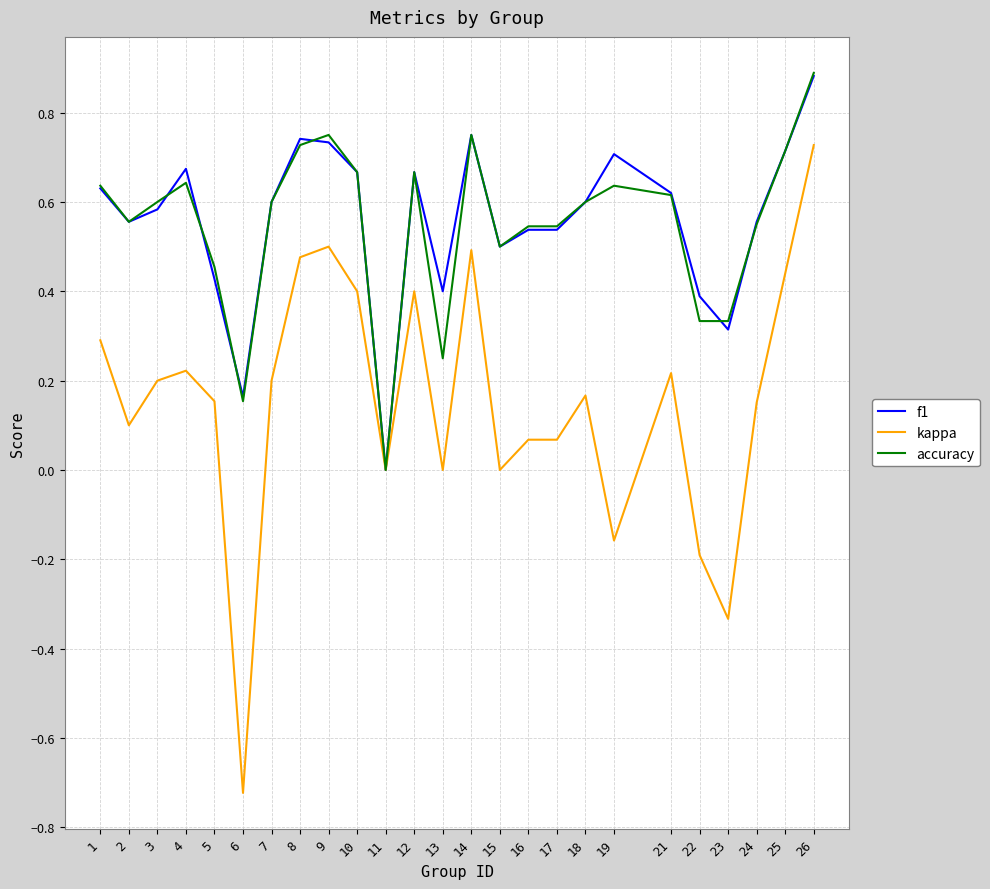

Which series has the widest spread of values?

kappa